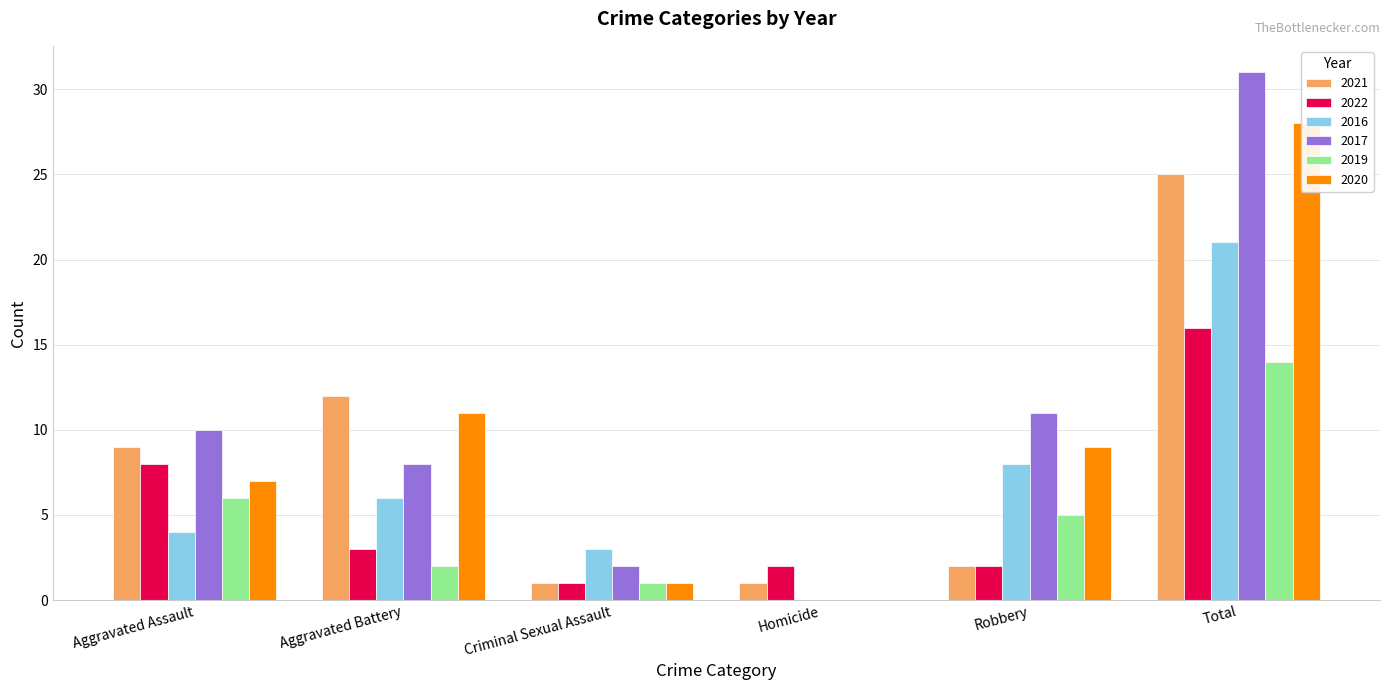

Is the value of 2022 at Criminal Sexual Assault greater than the value of 2017 at Criminal Sexual Assault?

No